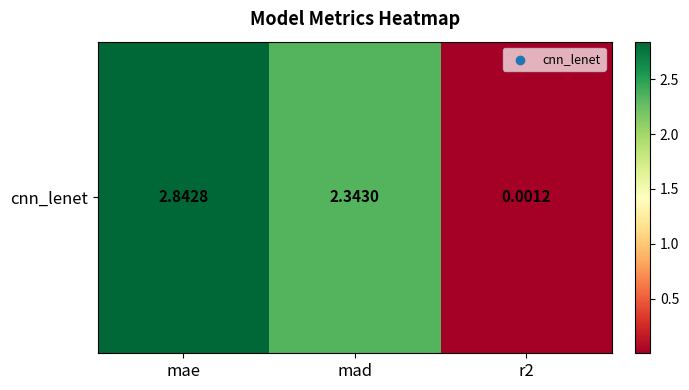

Between r2 and mad, which is larger?

mad